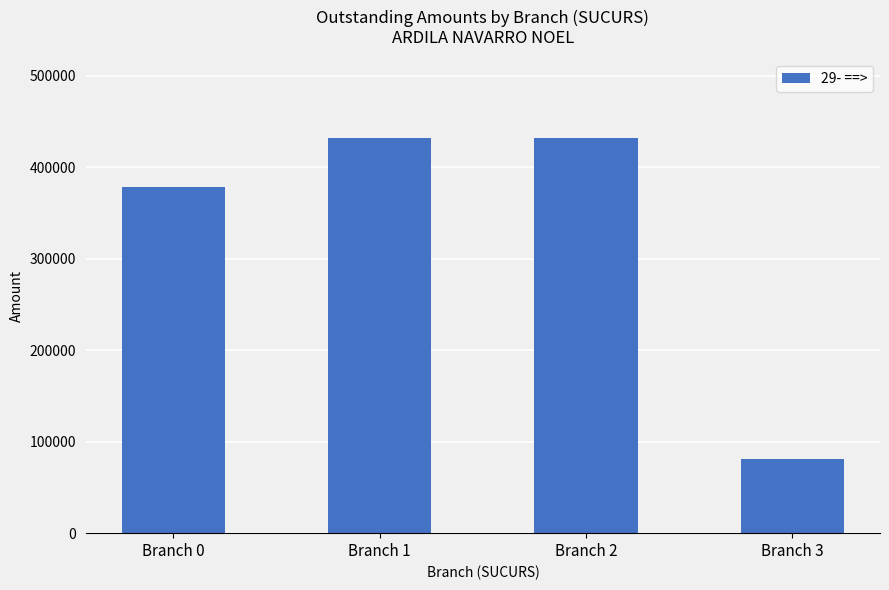

How many data points does each series have?

4